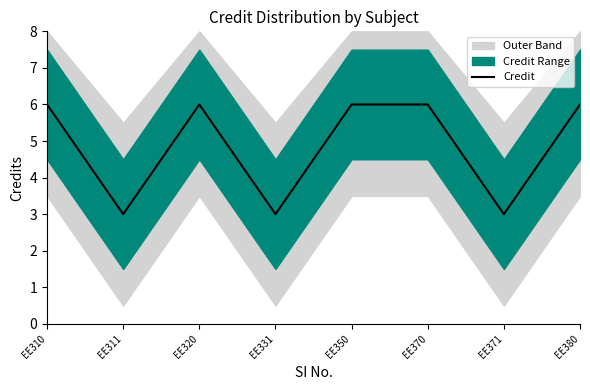

How many values are below 6?

3